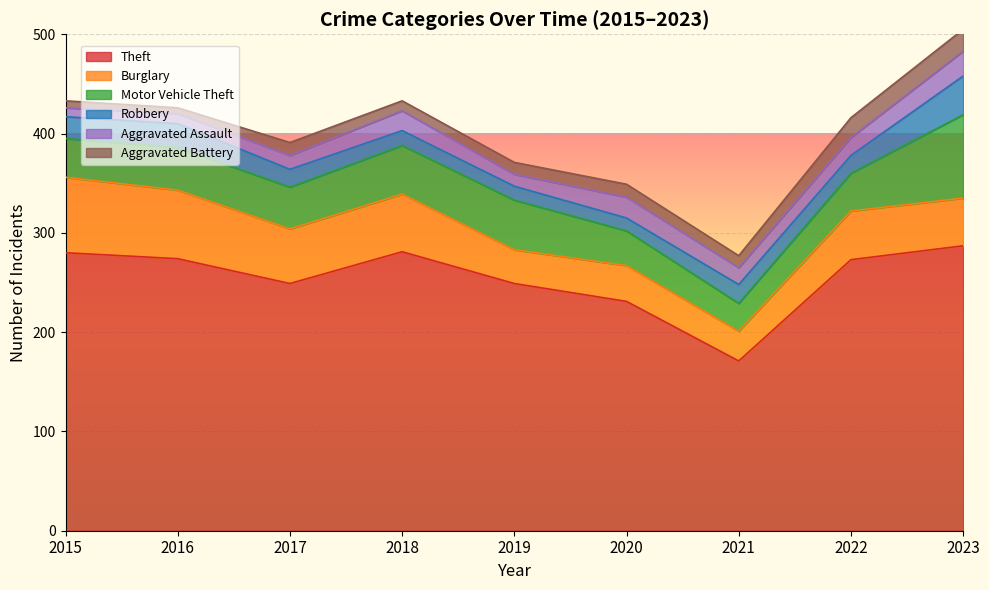

Which series changed the most between 2019 and 2020?

Theft